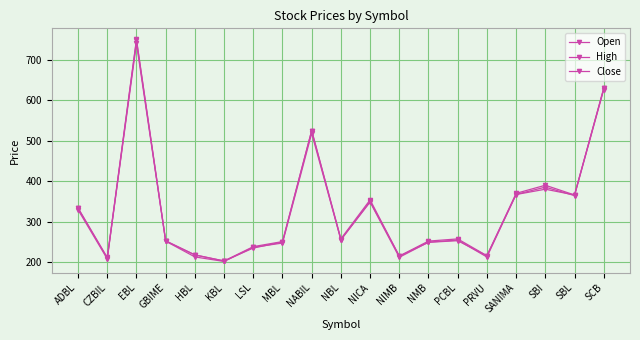

What is the difference between the maximum and second lowest values in the Close series?

539.5